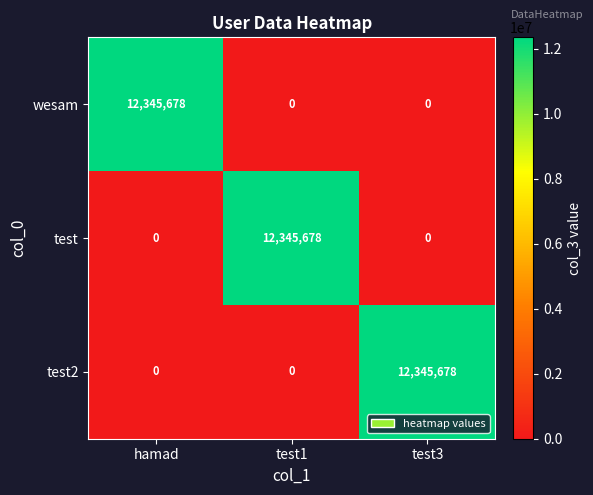

Count the wesam values in the range 0 to 12345678.

3